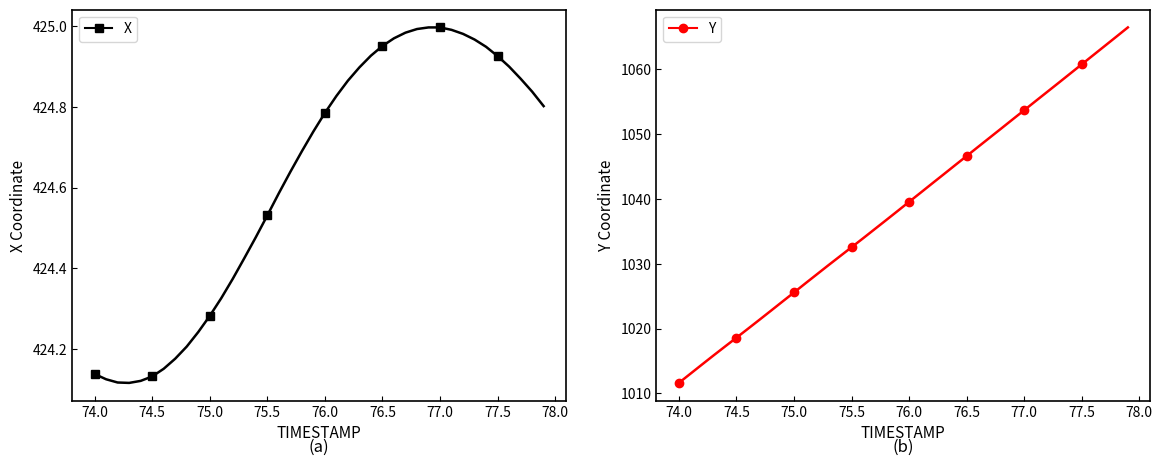

How many lines are shown in the chart?

2